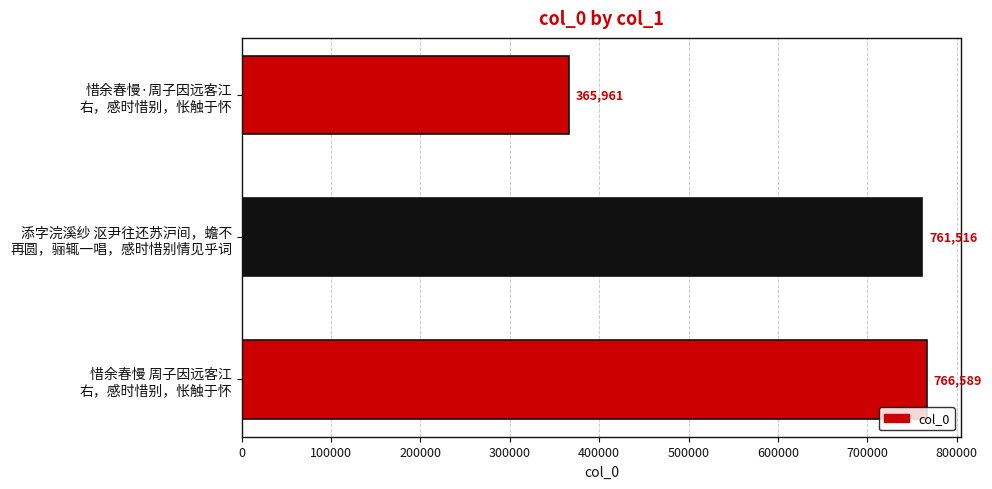

List the labels in order of value, largest first.

惜余春慢 周子因远客江
右，感时惜别，怅触于怀, 添字浣溪纱 沤尹往还苏沪间，蟾不
再圆，骊辄一唱，感时惜别情见乎词, 惜余春慢·周子因远客江
右，感时惜别，怅触于怀